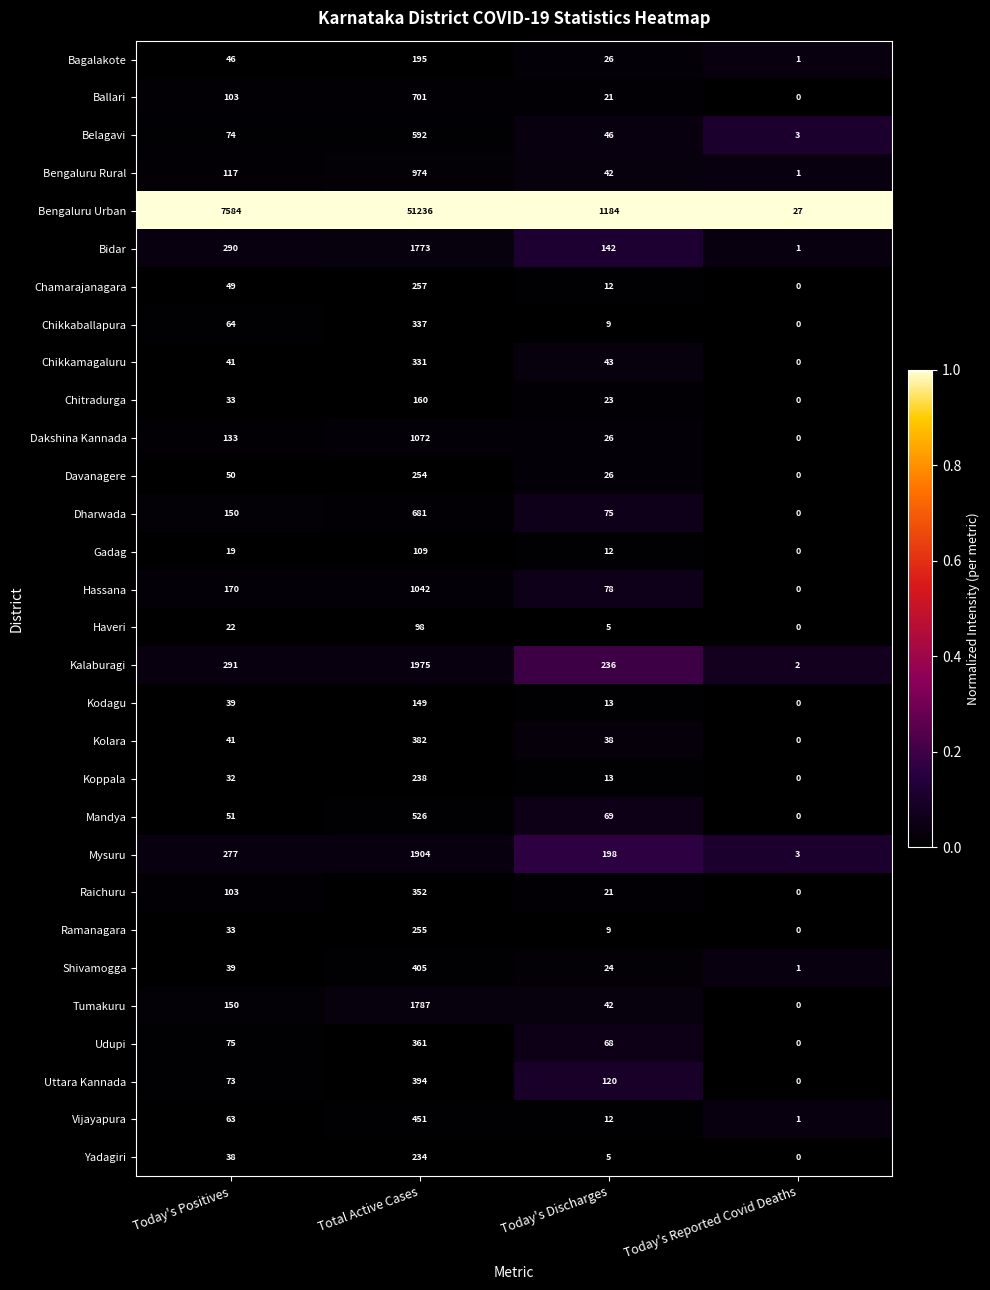

Which label corresponds to the largest value in the chart?

Total Active Cases